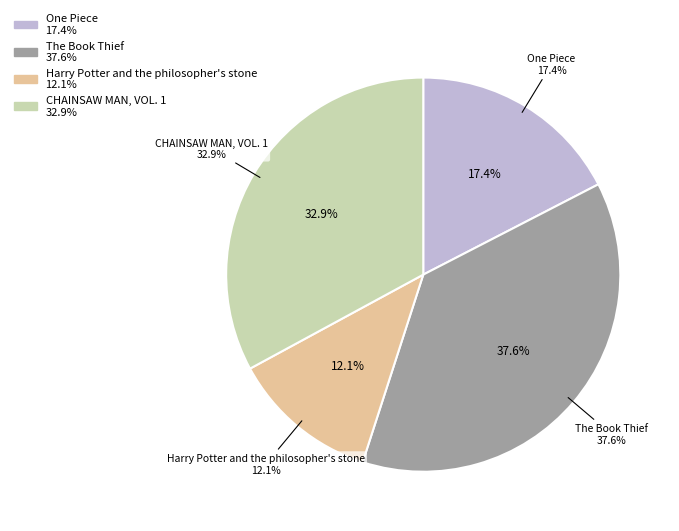

Rank the categories by value from highest to lowest.

The Book Thief, CHAINSAW MAN, VOL. 1, One Piece, Harry Potter and the philosopher's stone